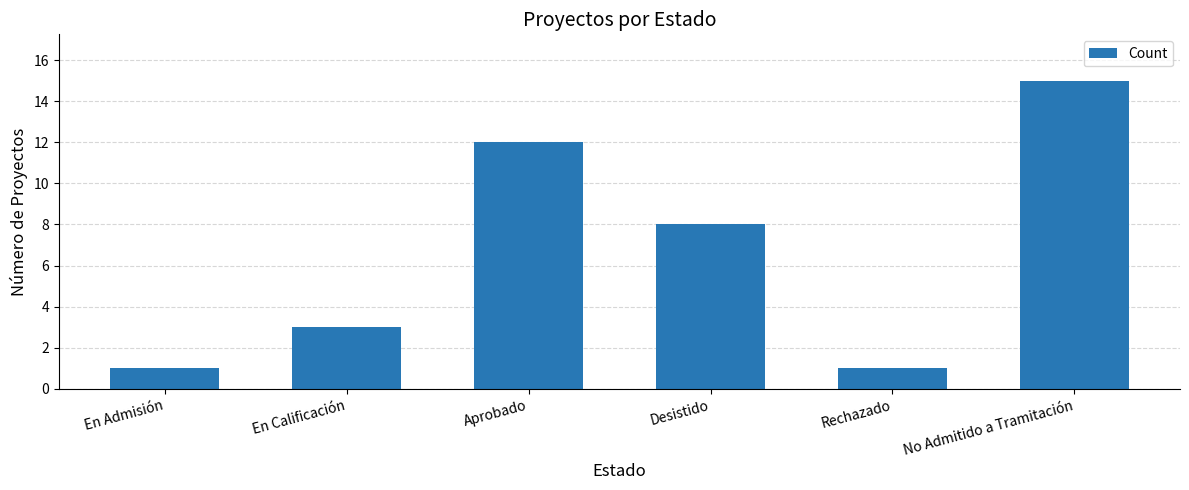

Count the number of categories in the chart.

6